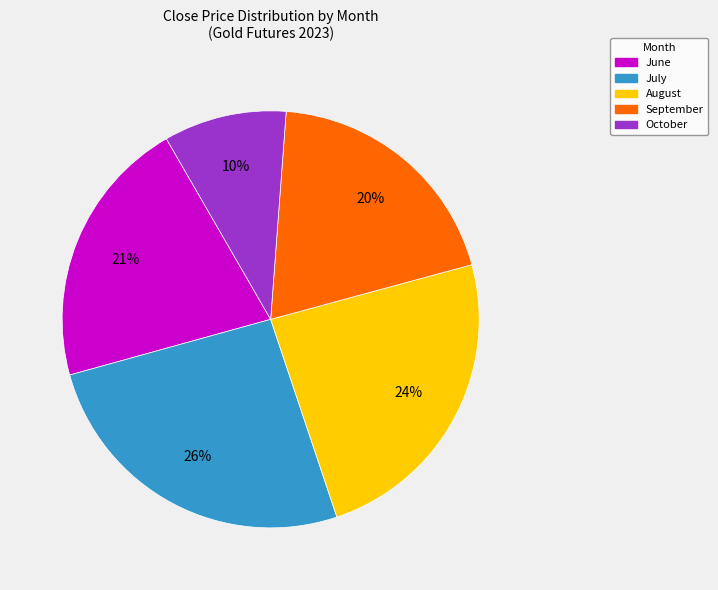

Does any single category account for the majority?

No